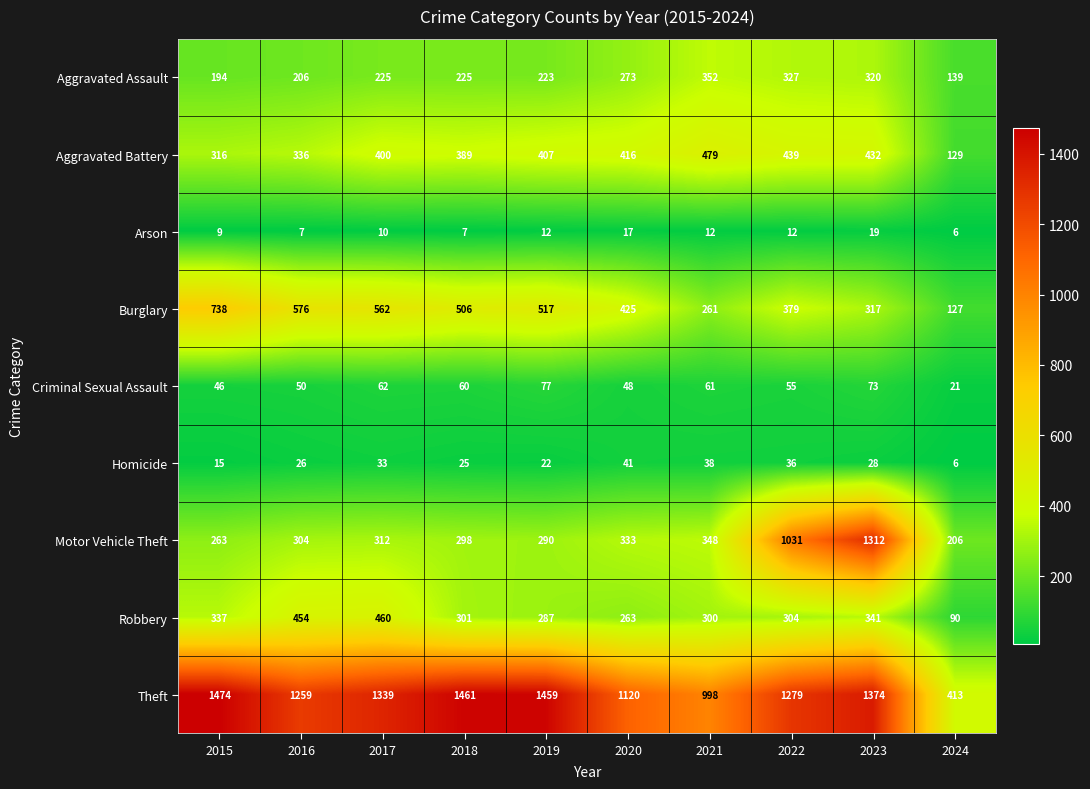

True or false: Theft has a value of 452 at 2023.

False